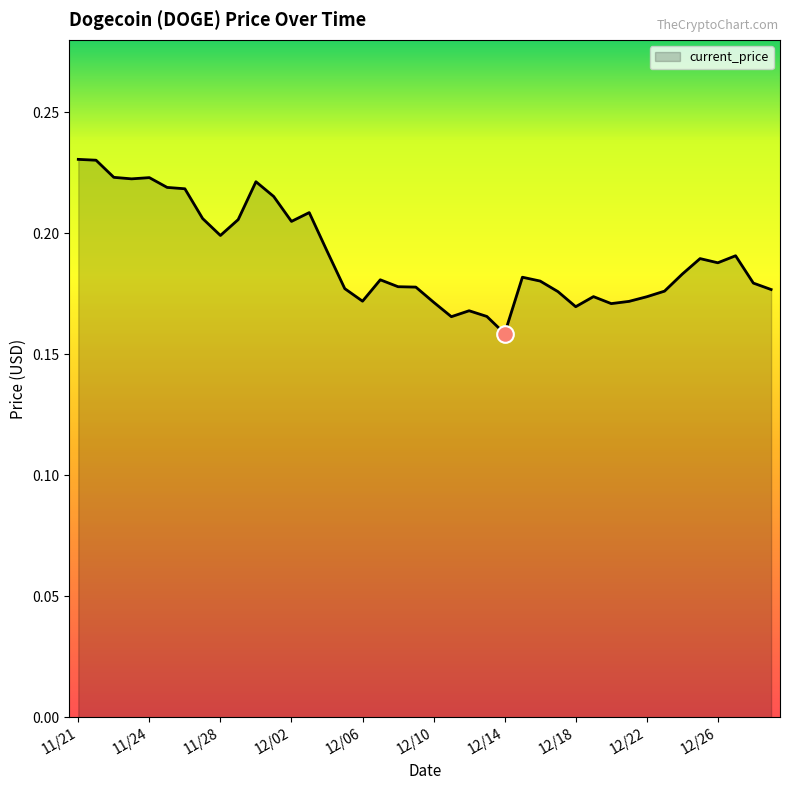

Which category has the highest value across all series?

11/21